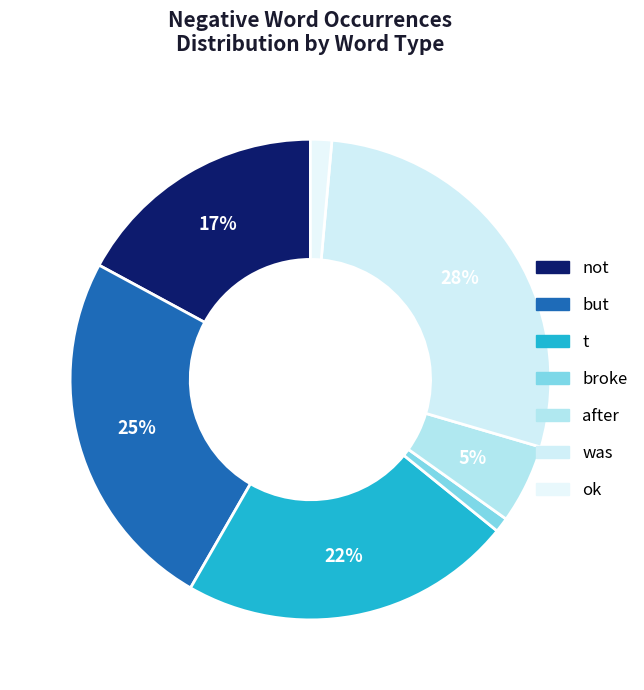

To the nearest percent, what is the difference between the largest and smallest slice percentages?

27%